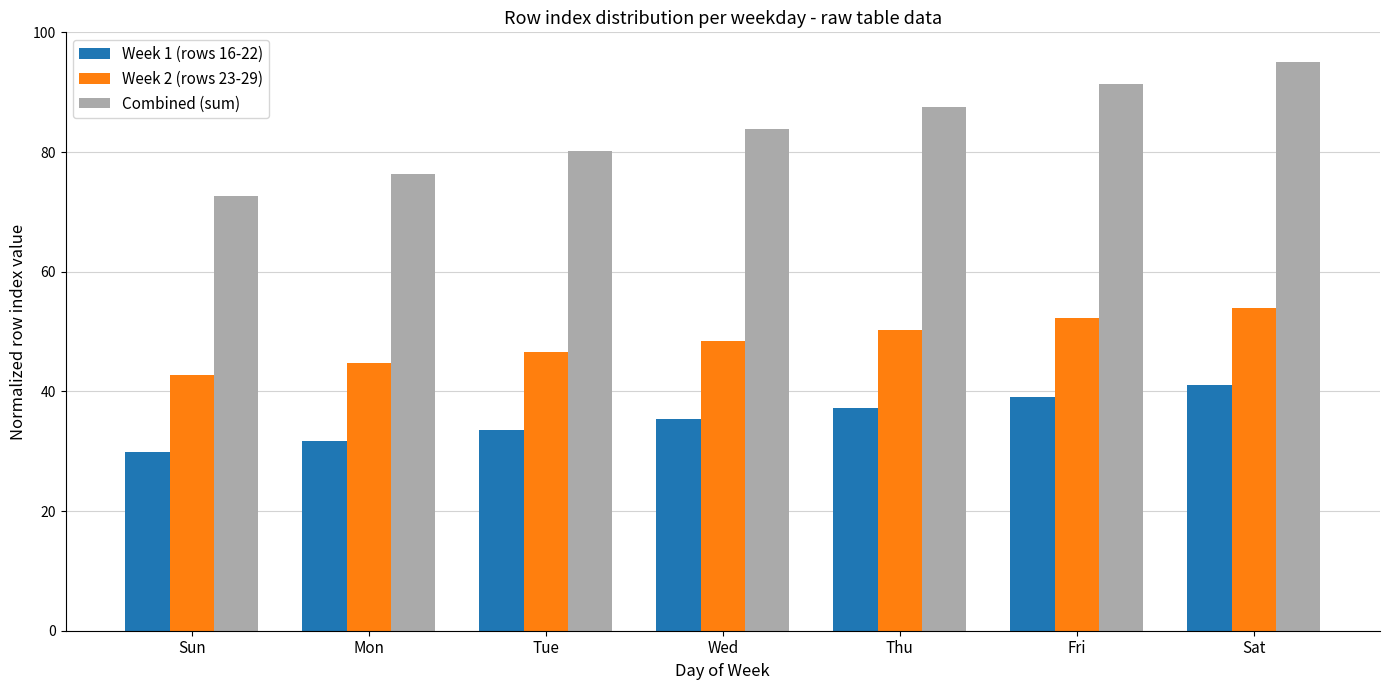

How many data points does each series have?

7